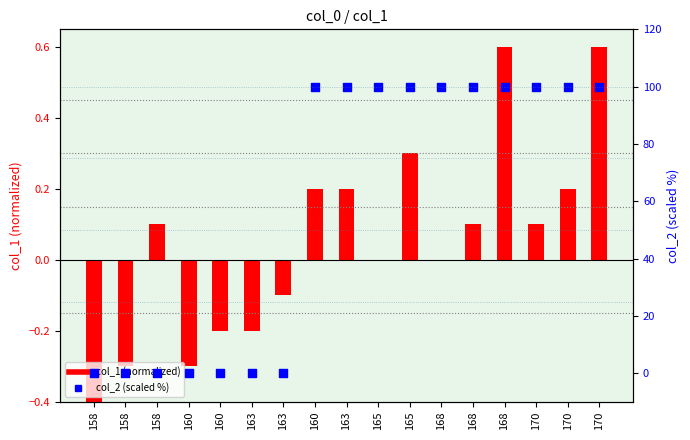

Which series has the largest total across all categories?

col_2 (scaled %)